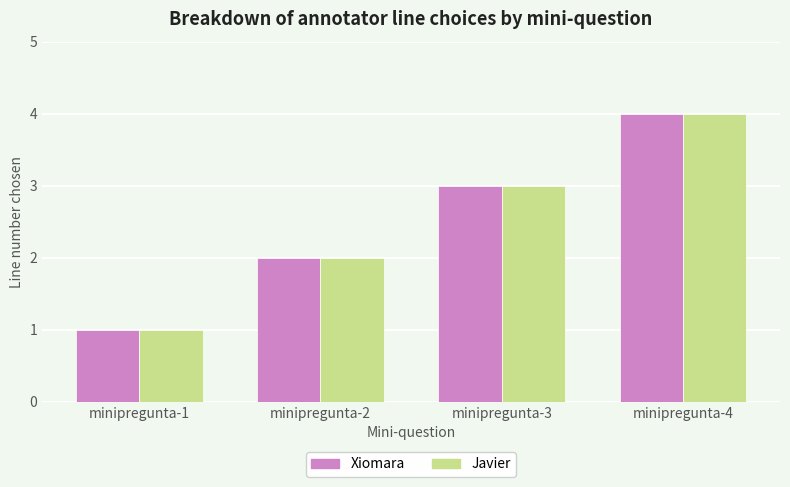

How many bars are there in each group?

2